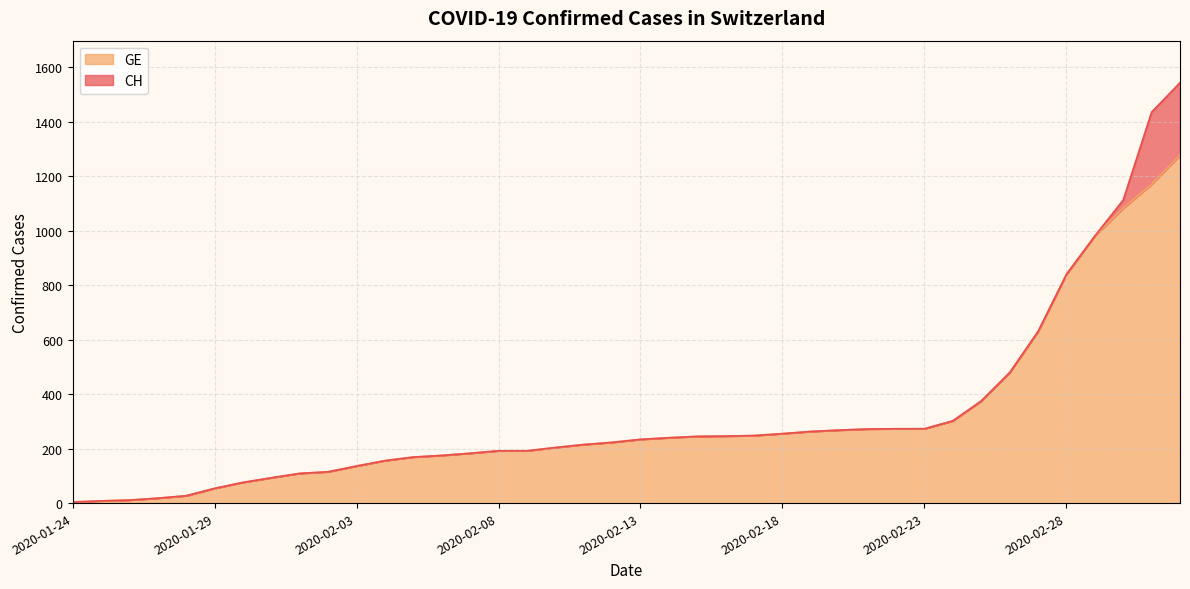

What is the highest value of the GE series?

1278